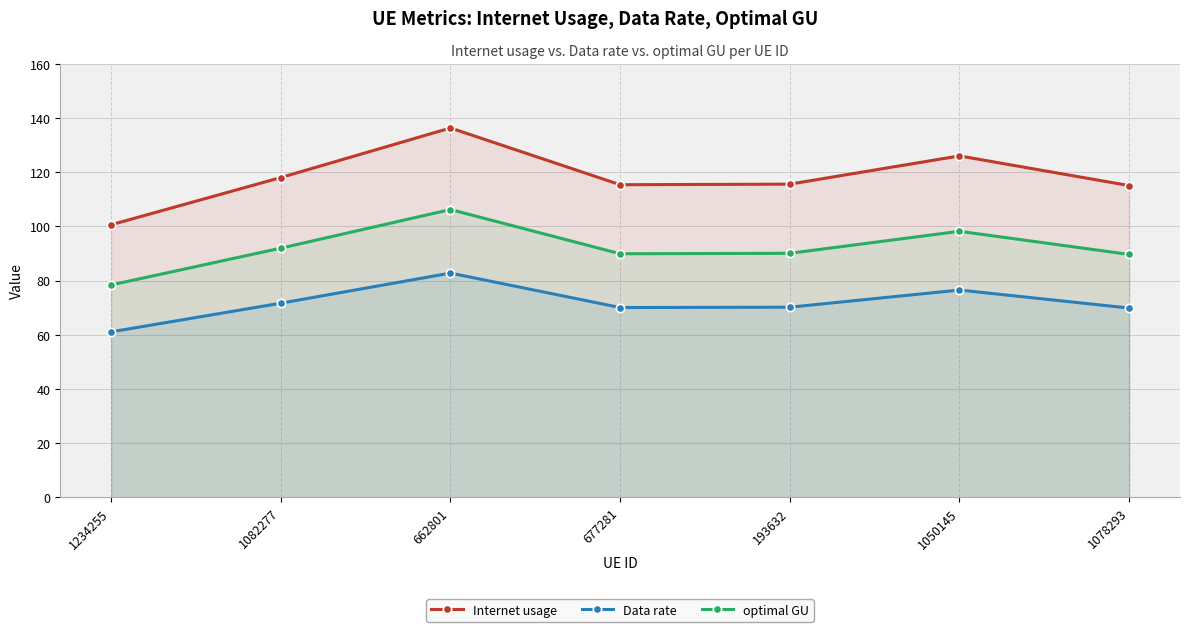

Reading left to right, list all the values displayed in this chart.

Internet usage: 100.6	118.0	136.3	115.3	115.6	126.0	115.0
Data rate: 61.1	71.6	82.7	70.0	70.2	76.5	69.8
optimal GU: 78.4	91.9	106.2	89.9	90.0	98.2	89.6